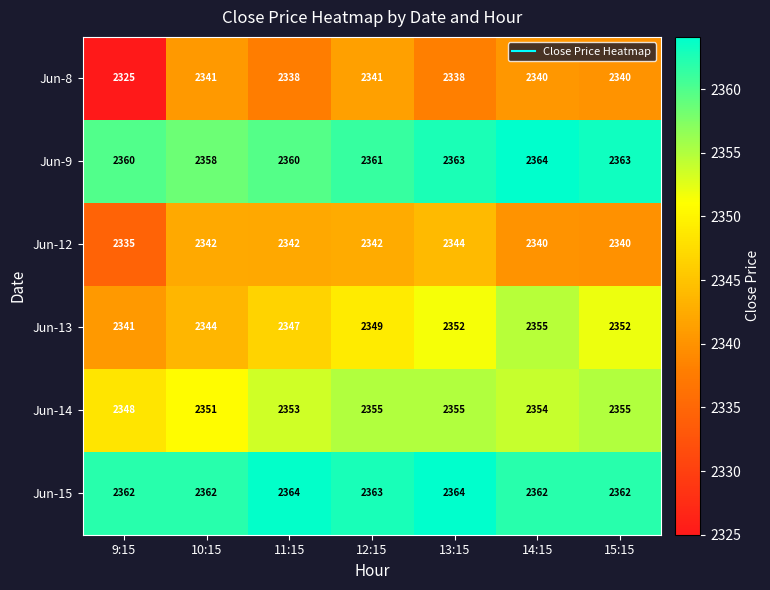

The value of Jun-9 at 9:15 is 4153. True or false?

False